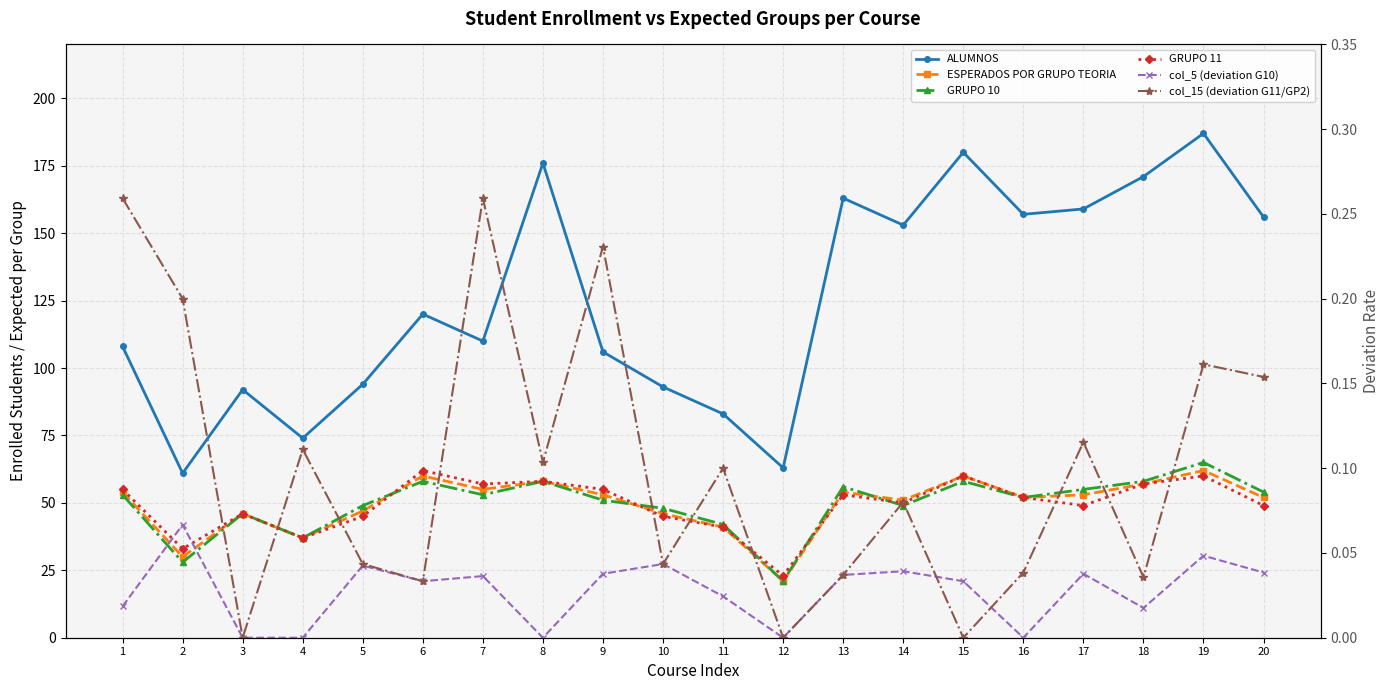

Which series ends up on top after the final intersection of GRUPO 11 and GRUPO 10?

GRUPO 11